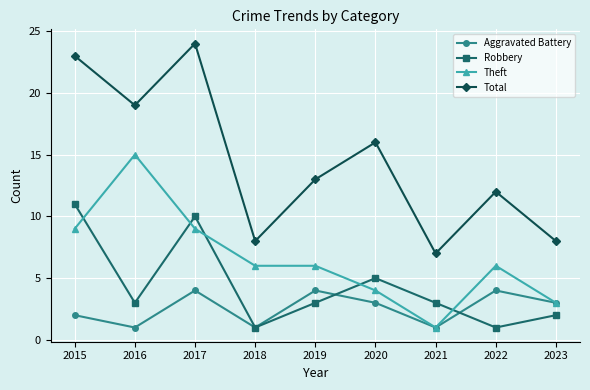

How many interior local valleys does the Total series have?

3